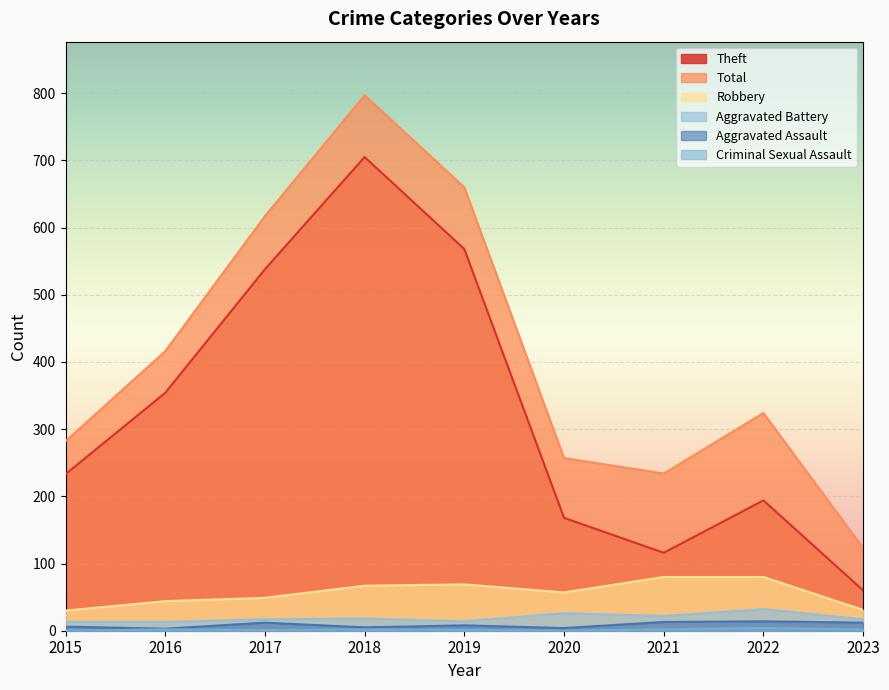

Rank the series at 2019 from highest to lowest value.

Total, Theft, Robbery, Aggravated Battery, Aggravated Assault, Criminal Sexual Assault